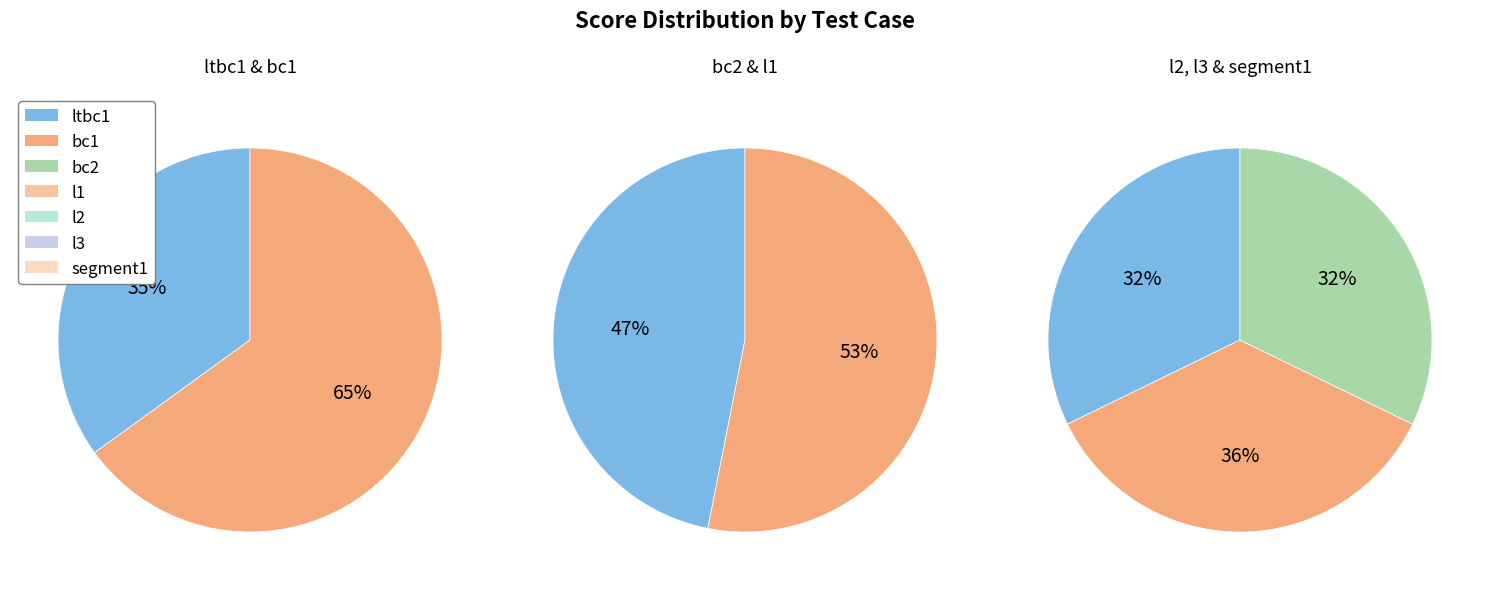

Is there a majority slice in this chart?

No